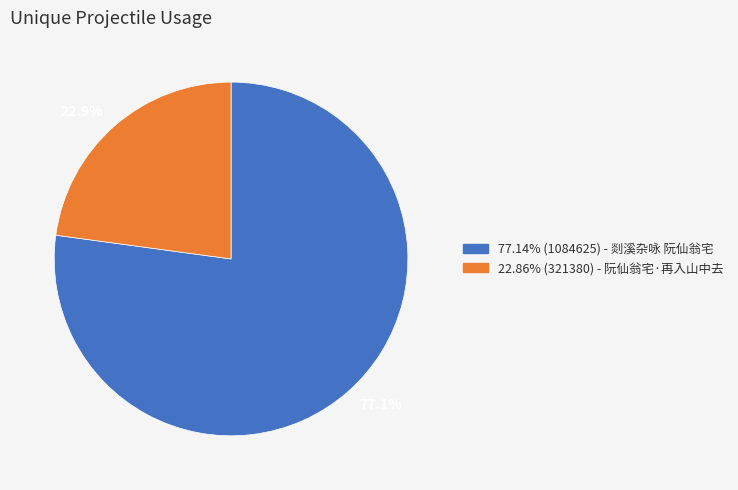

Is there a majority slice in this chart?

Yes